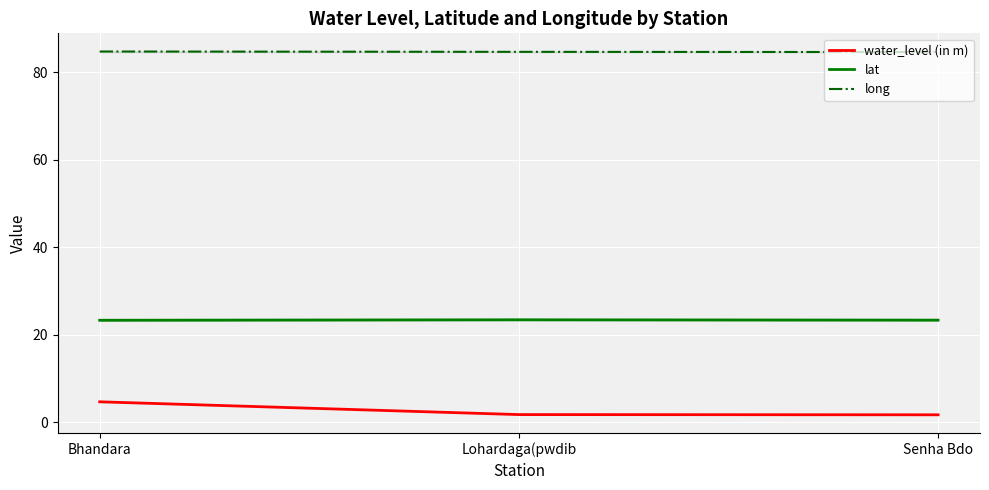

Is it true that water_level (in m) equals 1.8 at Lohardaga(pwdib?

True